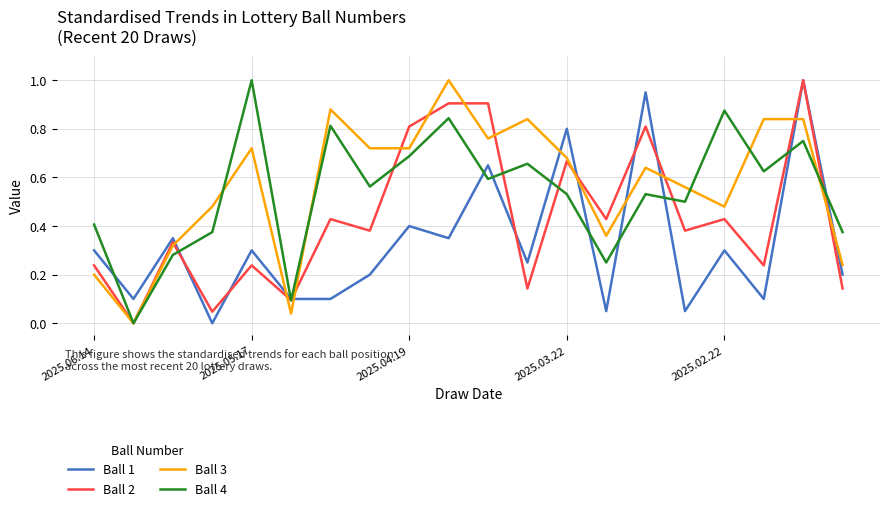

After their last crossing, which series has the higher values: Ball 1 or Ball 3?

Ball 3